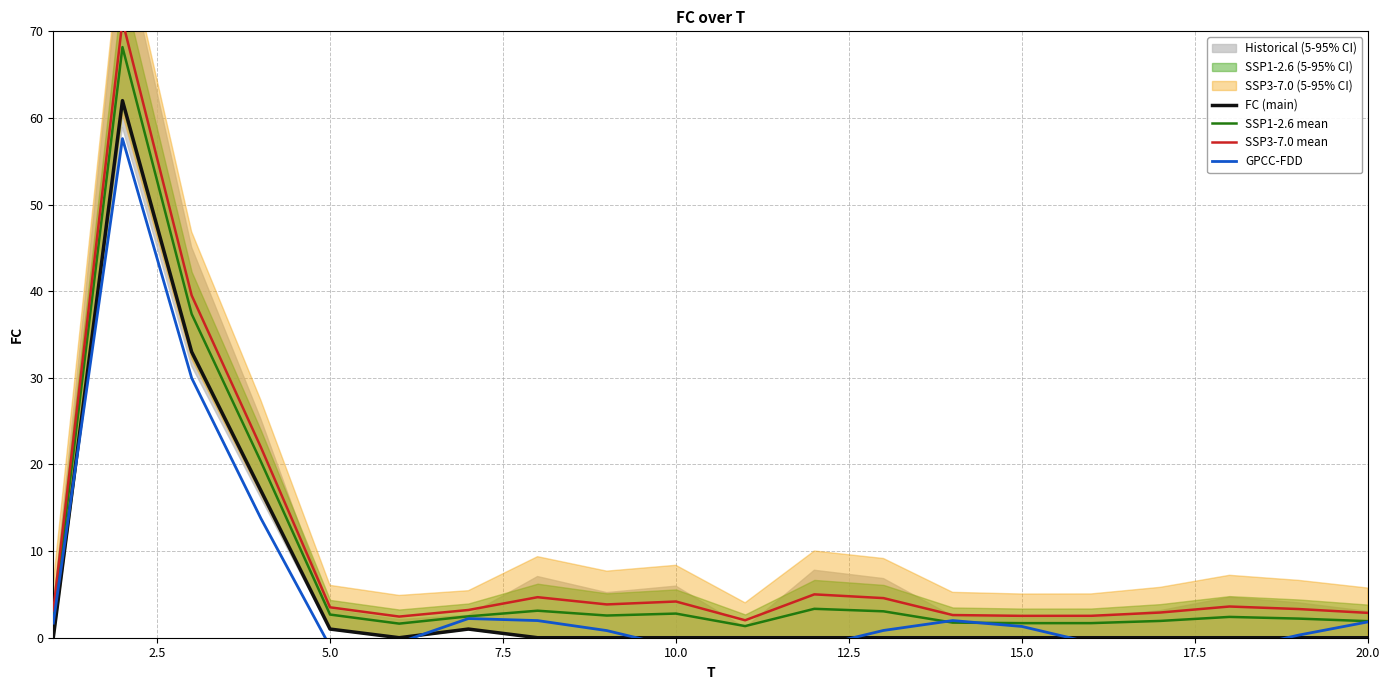

The value of FC (main) at 10.0 is -31.8. True or false?

False